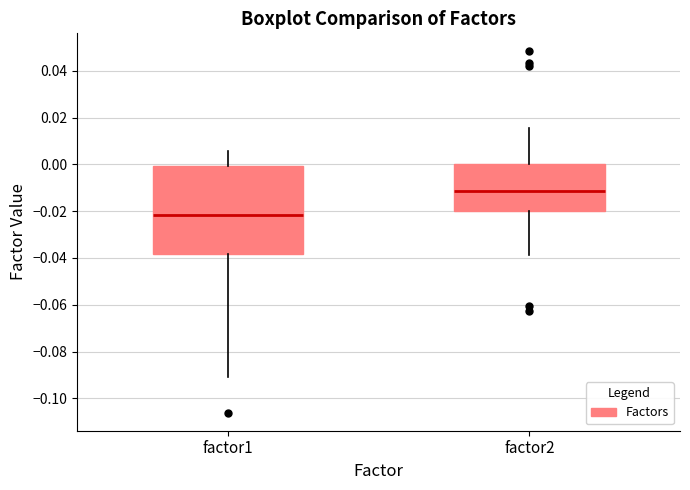

Reading left to right, read every box against the y-axis: the position of its median line, the range the box covers, and the ends of its whiskers. The values are not printed on the chart, so give them approximately, as read against the axis.

factor1: median -0.022, box -0.038 to 0.000, whiskers -0.090 to 0.006
factor2: median -0.012, box -0.020 to 0.000, whiskers -0.038 to 0.016